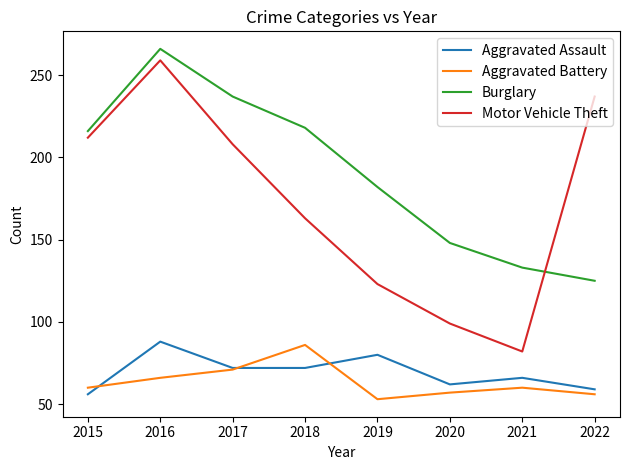

Between 2018 and 2022, which series saw the biggest shift?

Burglary